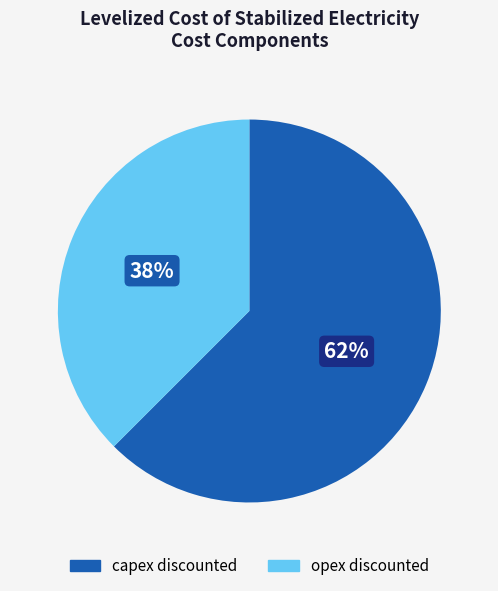

Combined, do opex discounted and capex discounted account for over 50%?

Yes